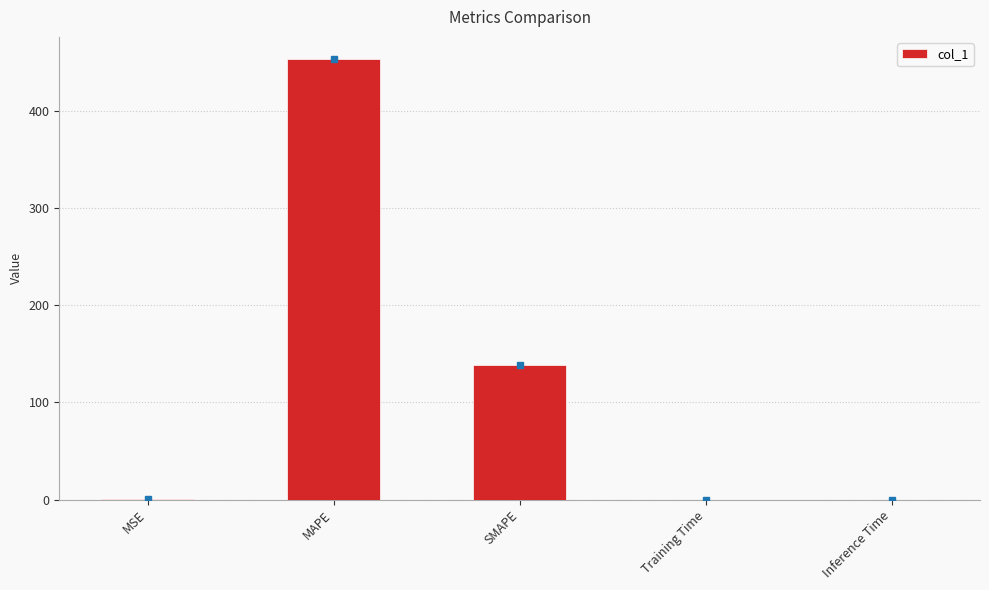

Does the chart contain stacked bars?

No